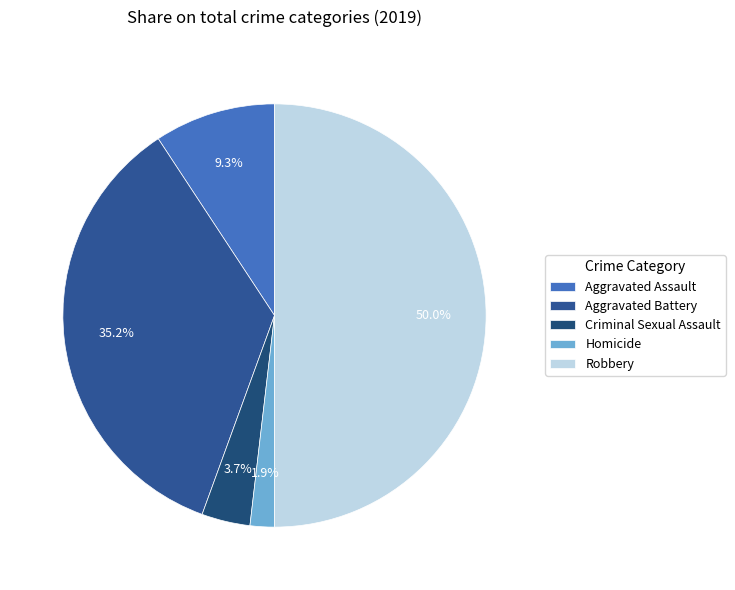

Does any single category account for the majority?

No